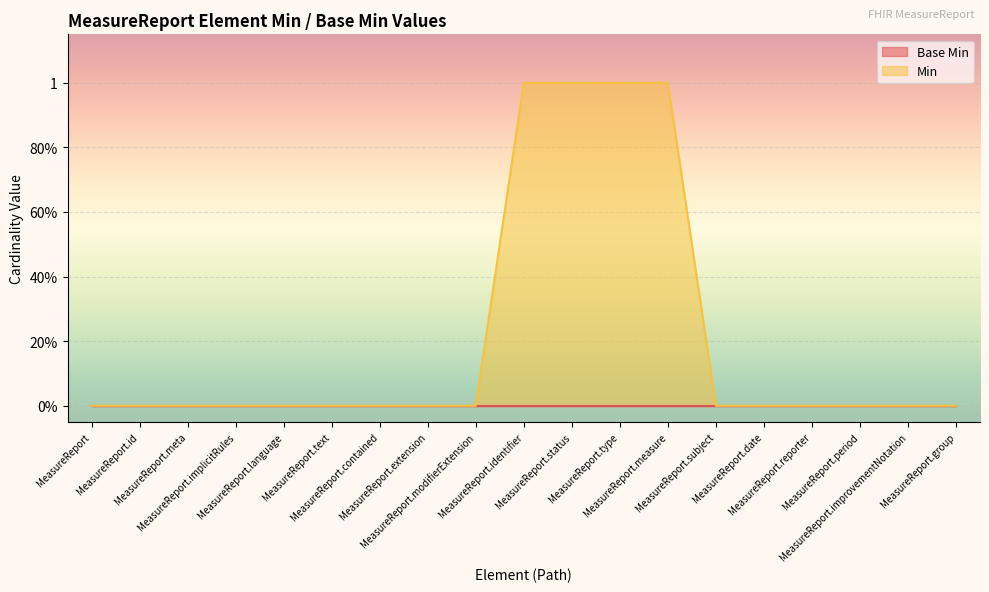

Reading left to right, extract all data points from this chart.

0	0	0	0	0	0	0	0	0	1	1	1	1	0	0	0	0	0	0